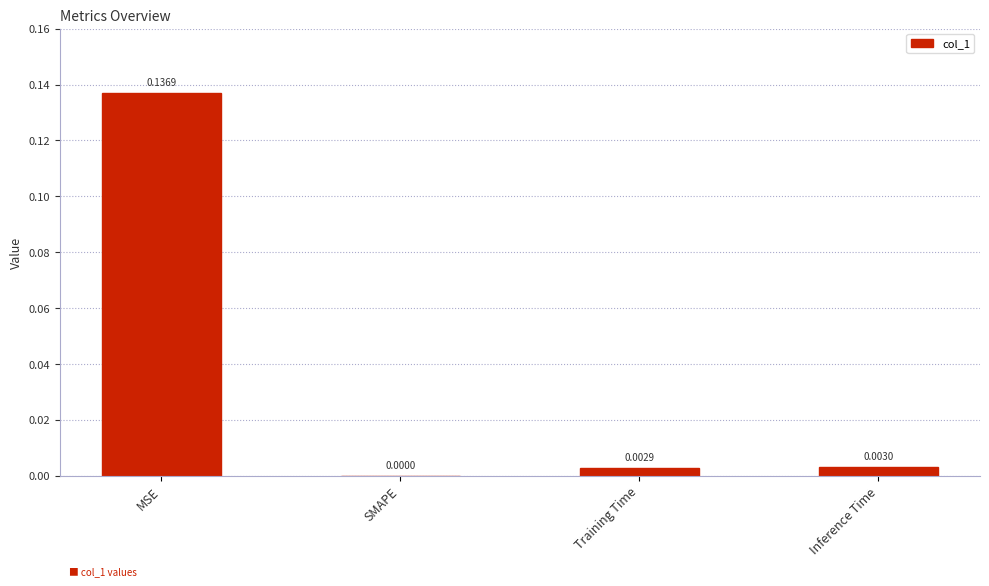

Are the bars grouped side by side (vs. stacked)?

No